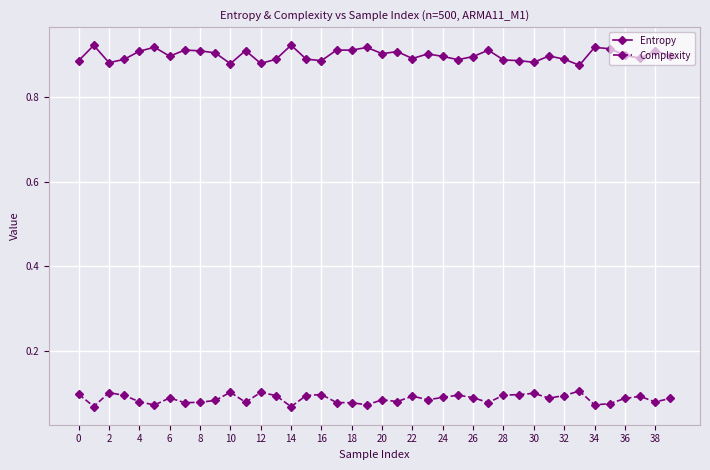

List the series in order of their overall mean, highest first.

Entropy, Complexity